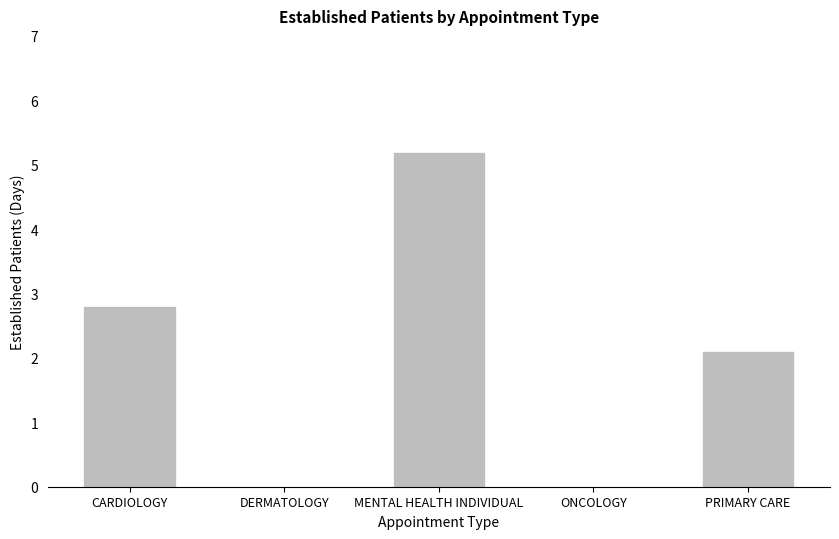

Where does the data first go above 2?

CARDIOLOGY